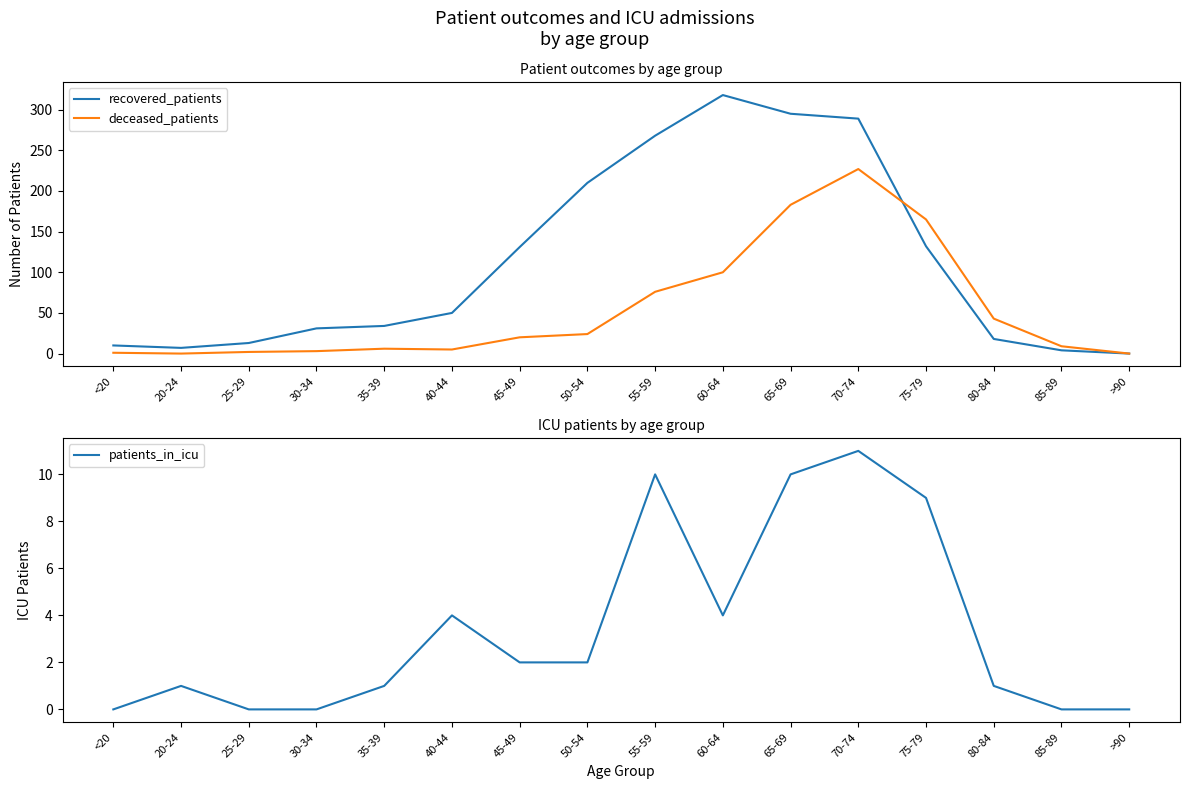

Is it true that patients_in_icu equals 1 at 80-84?

True